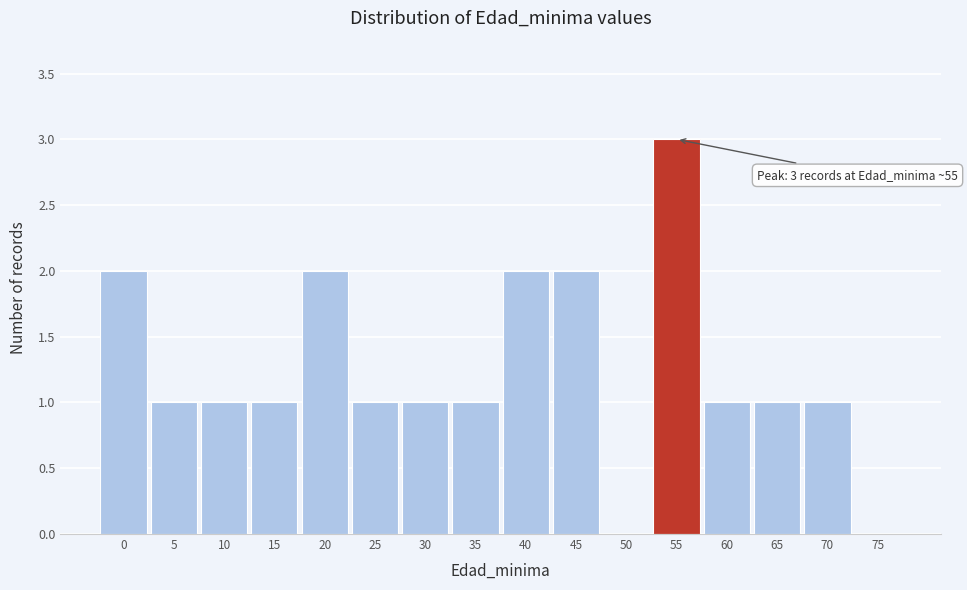

Which range on the x-axis has the tallest bar?

52.5 to 57.5